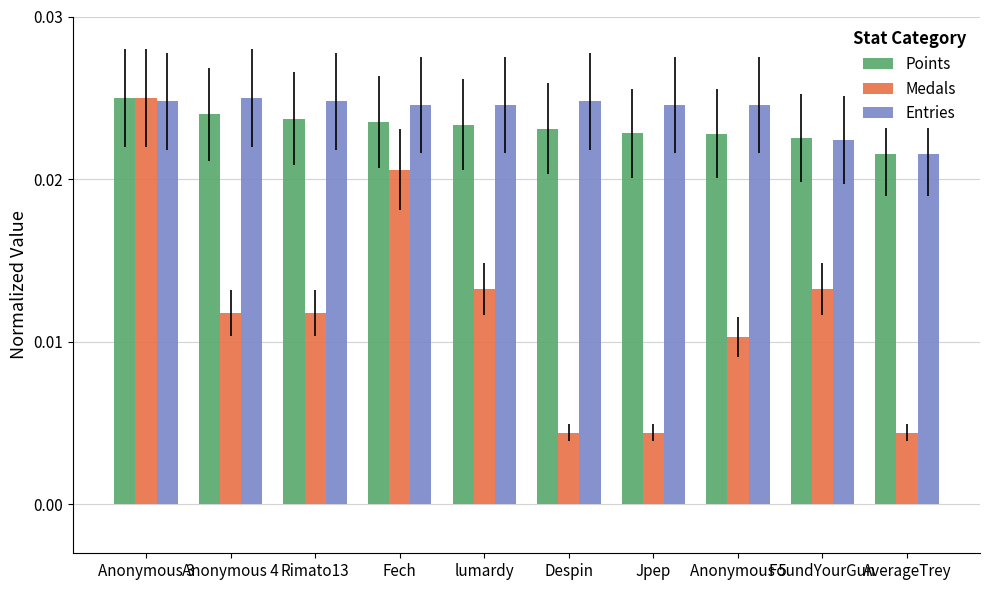

Which series changed the most between lumardy and FoundYourGun?

Entries